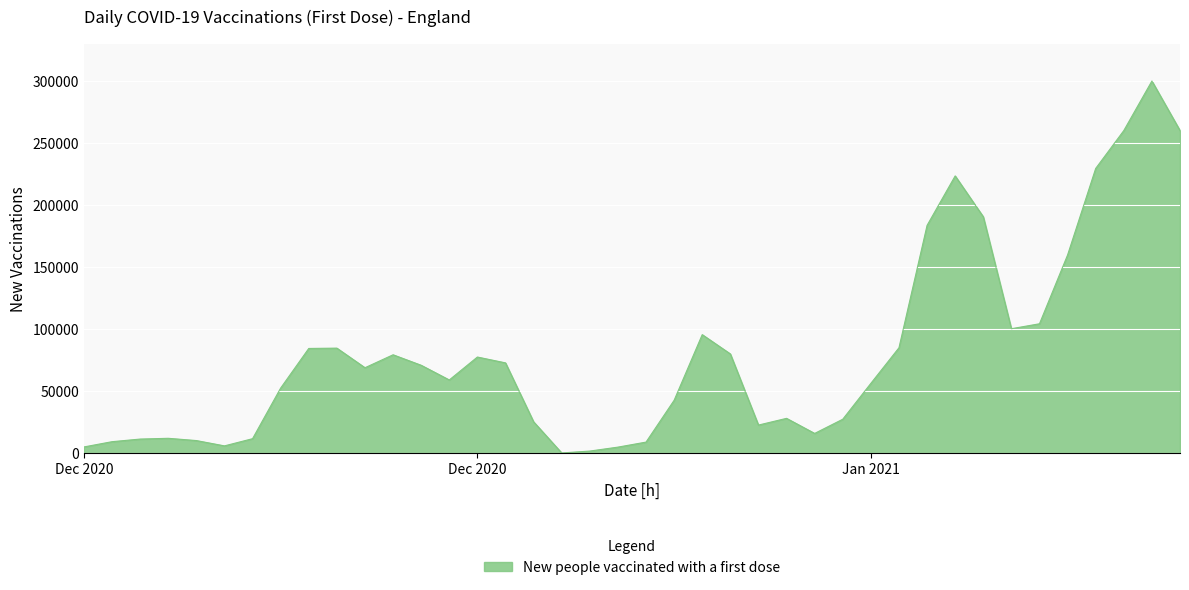

What is the greatest value displayed?

300130